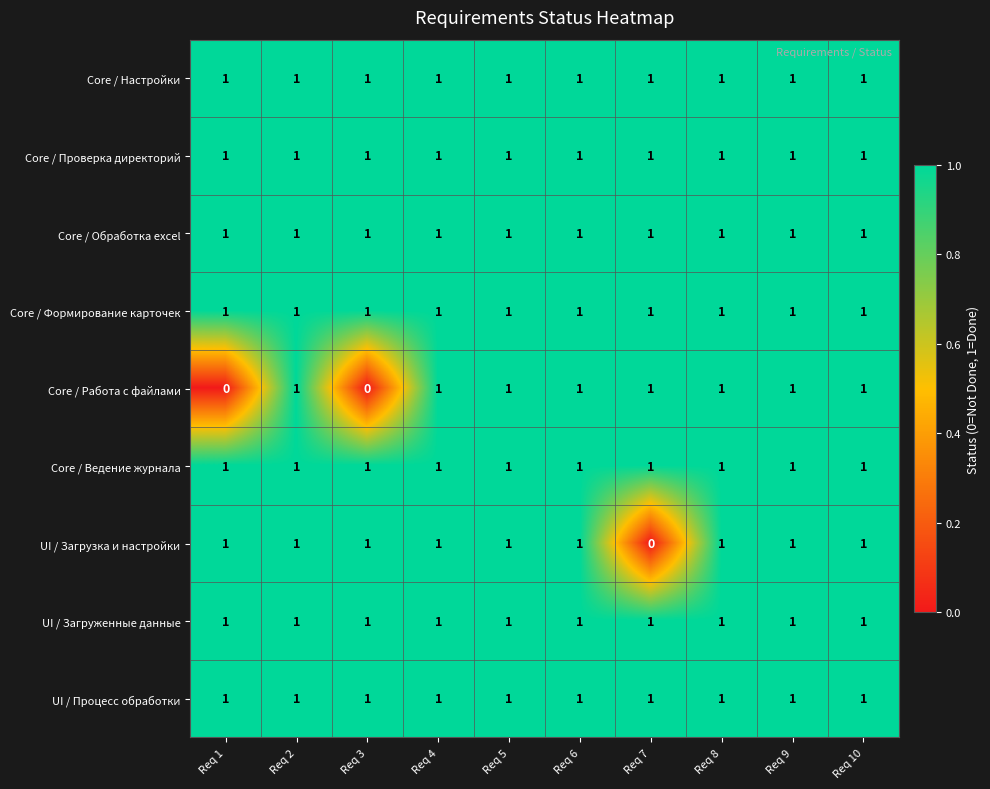

At how many categories does at least one series exceed 0?

10